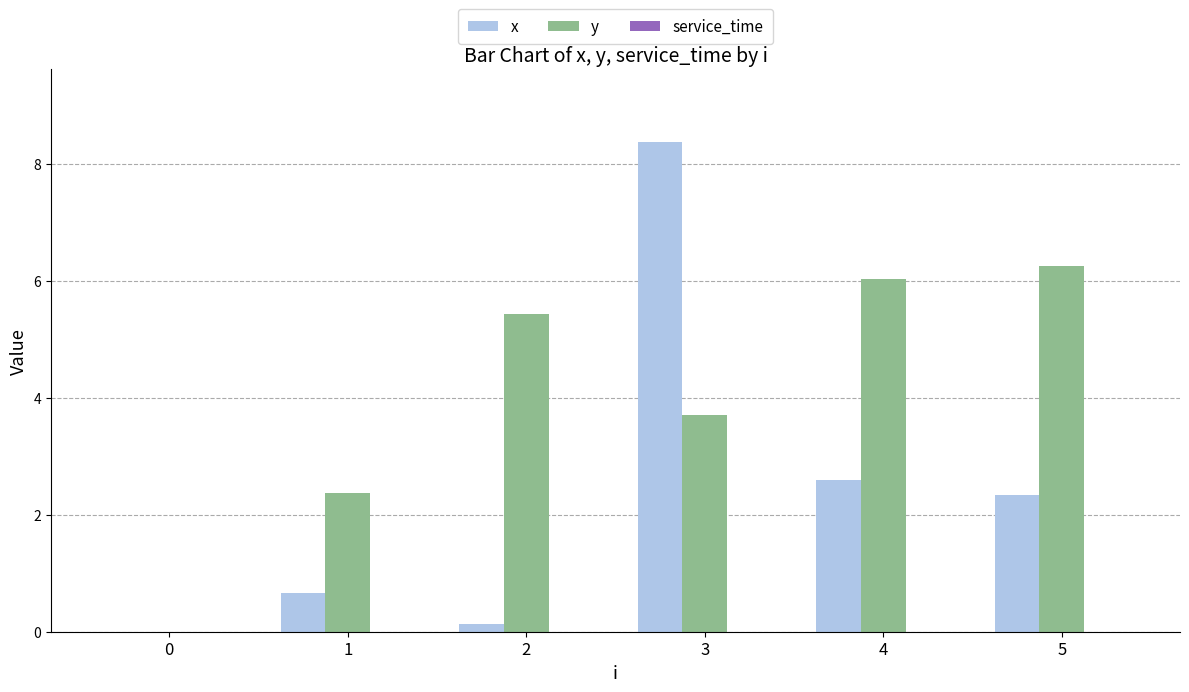

Which series has the largest total across all categories?

y